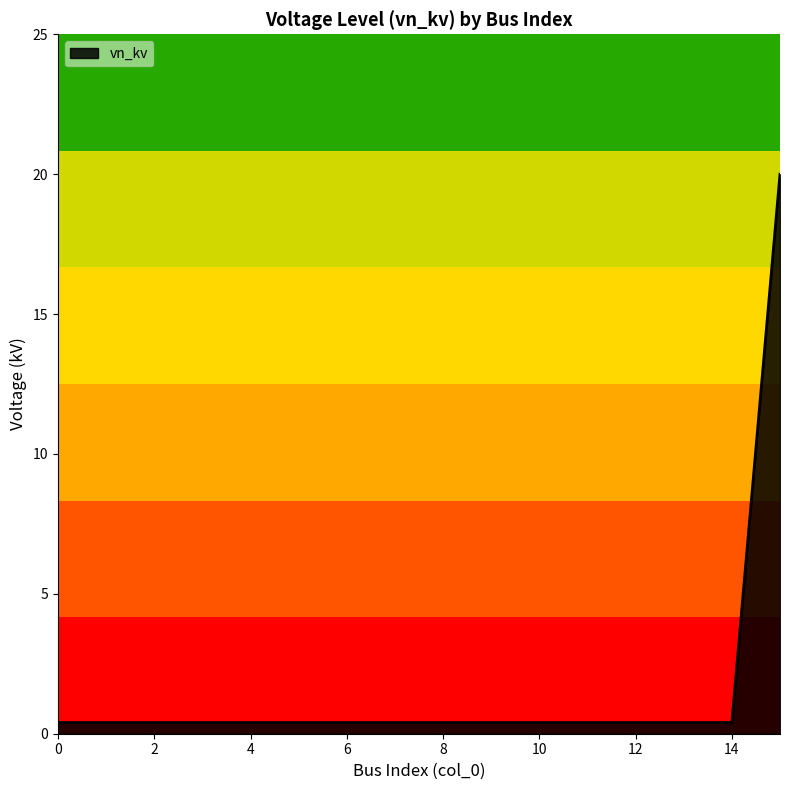

What is the greatest value displayed?

20.0